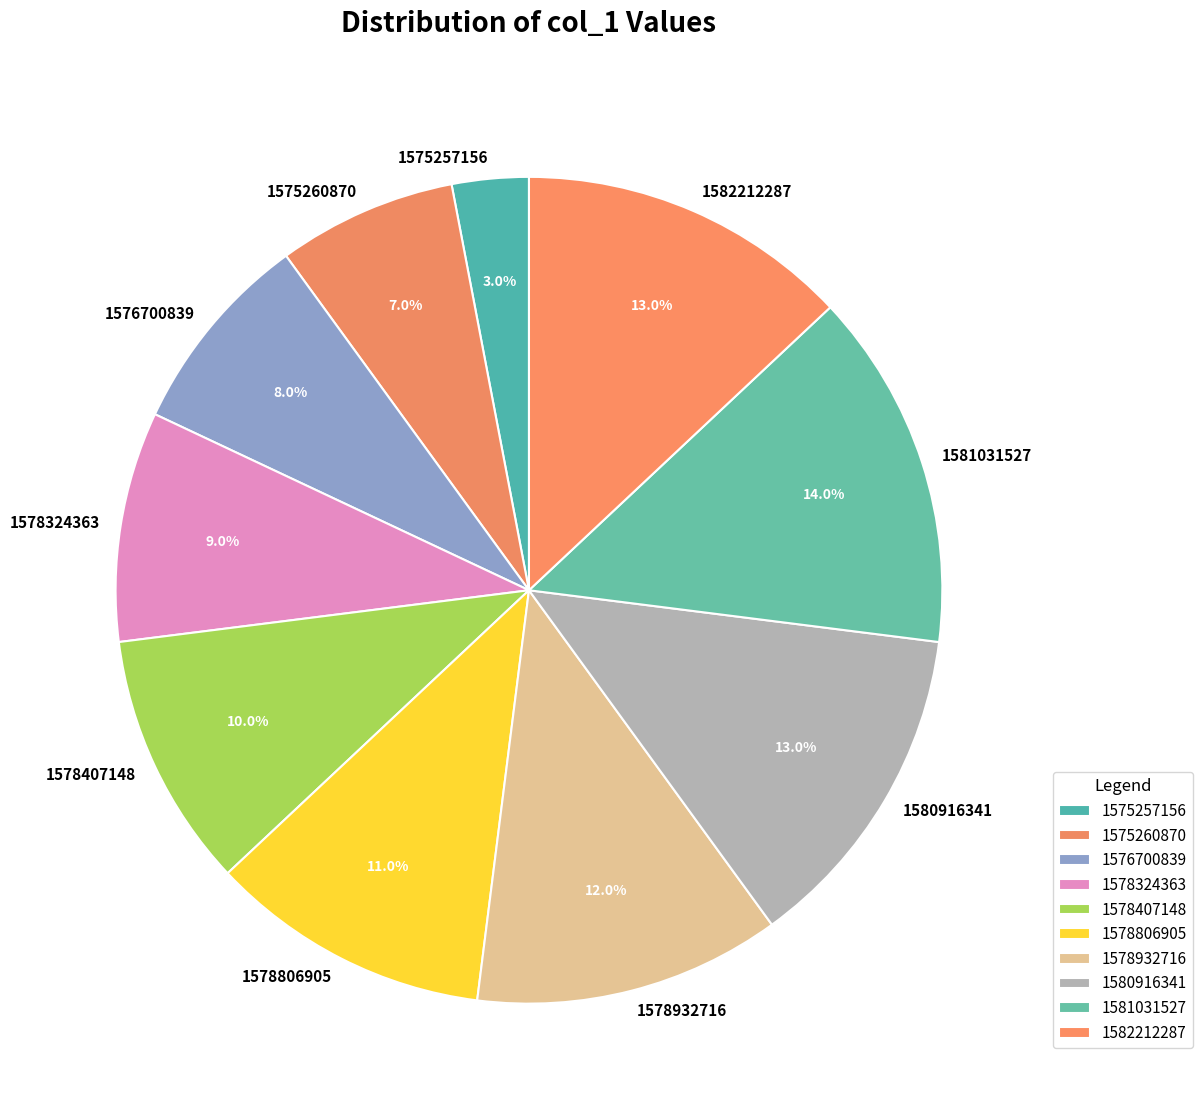

What percentage is the 1578407148 slice, to the nearest percent?

10%